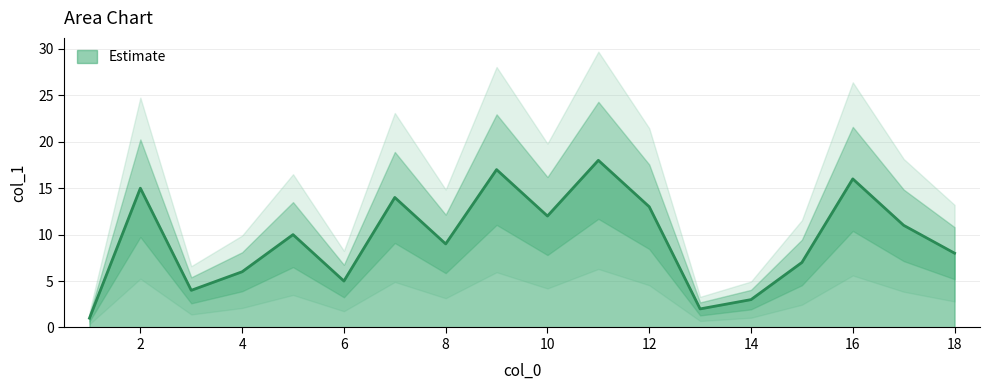

Does the chart have visible grid lines?

Yes